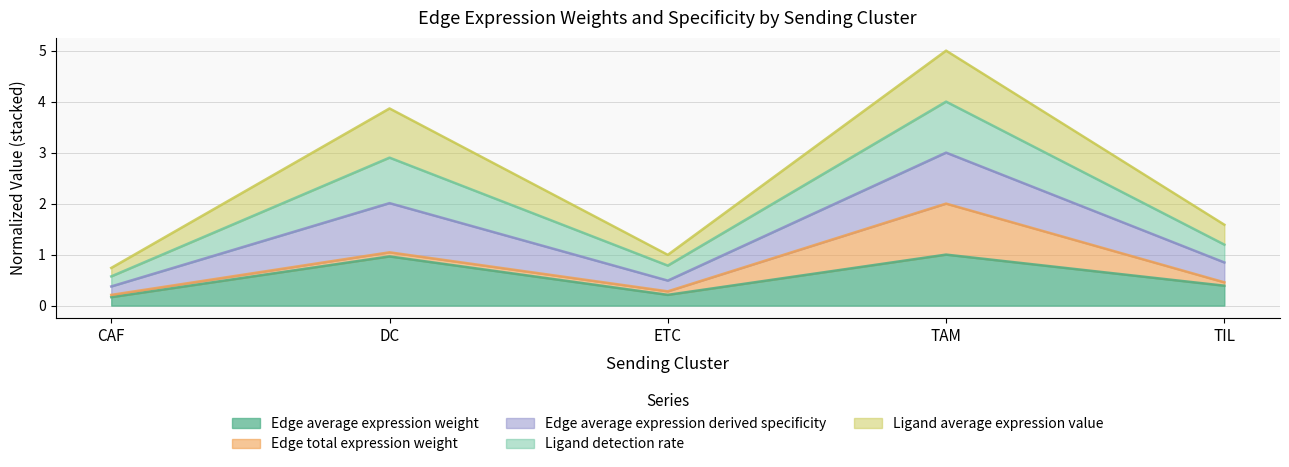

True or false: Edge average expression weight and Edge average expression derived specificity cross at least once.

False